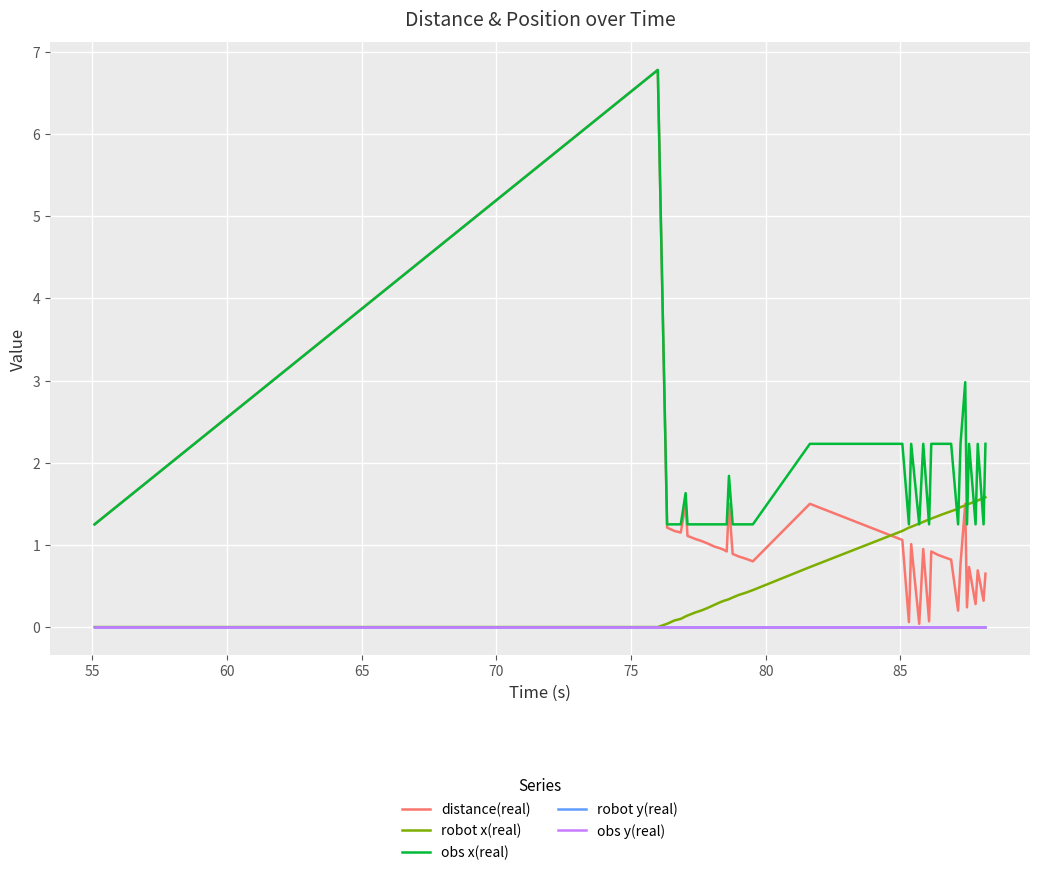

Does the chart have visible grid lines?

Yes